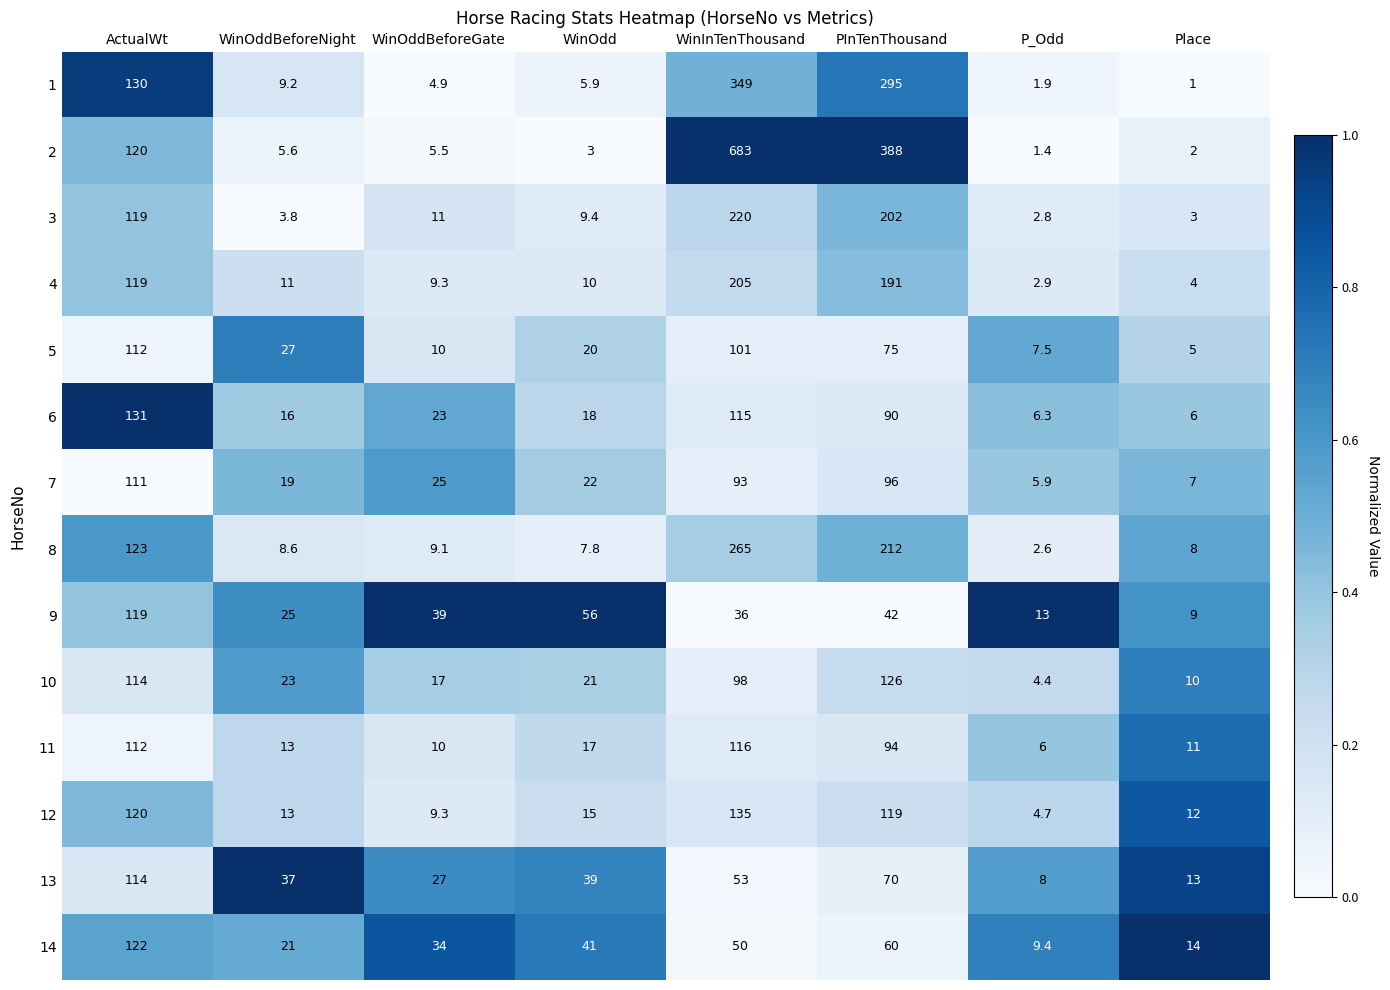

How many categories are shown in the chart?

8